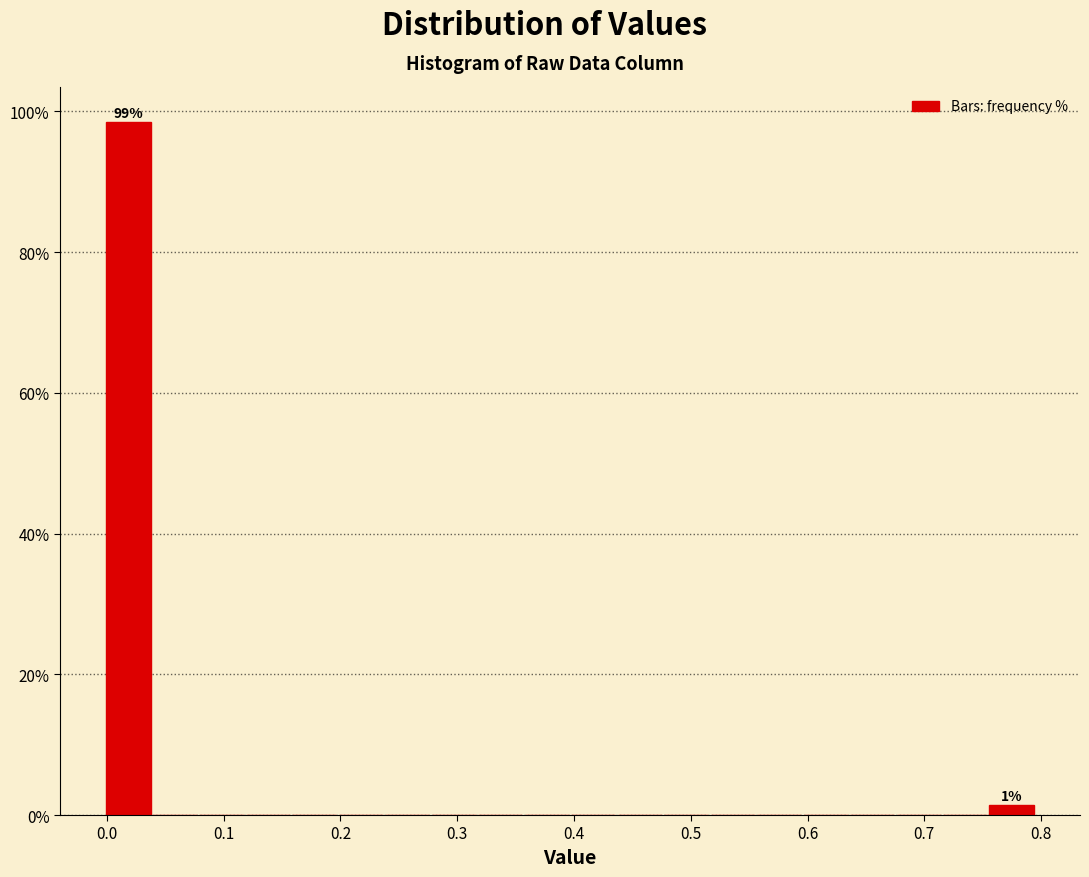

Read against the x-axis, roughly where is the centre of the tallest bar?

0.02